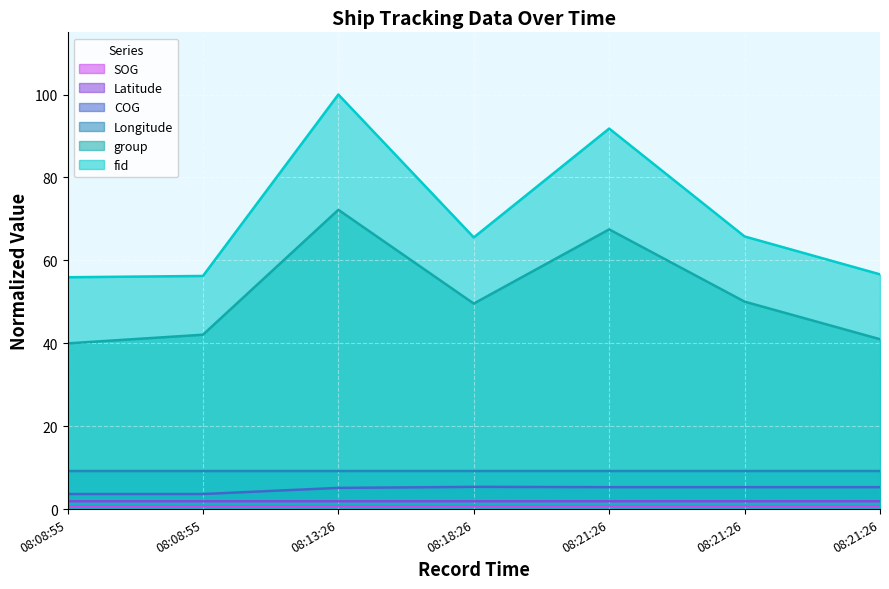

Reading left to right, extract all data points from this chart.

SOG: 0.7	0.7	0.7	0.7	0.7	0.7	0.7
COG: 3.6	3.6	5.1	5.4	5.3	5.3	5.3
Latitude: 1.9	1.9	1.9	1.9	1.9	1.9	1.9
Longitude: 9.2	9.2	9.2	9.2	9.2	9.2	9.2
group: 40.0	42.1	72.2	49.6	67.5	50.0	41.0
fid: 55.9	56.2	100.0	65.5	91.8	65.8	56.6